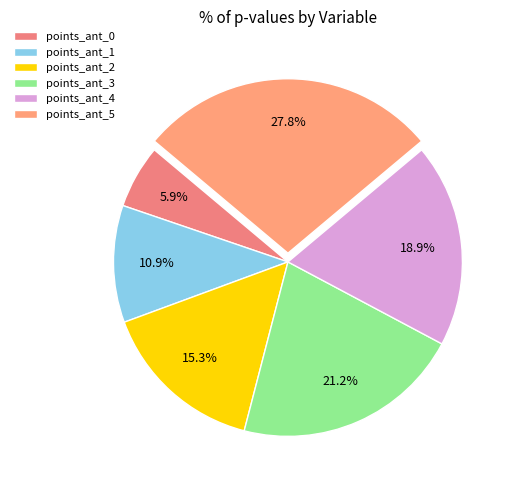

How many slices are in this pie chart?

6